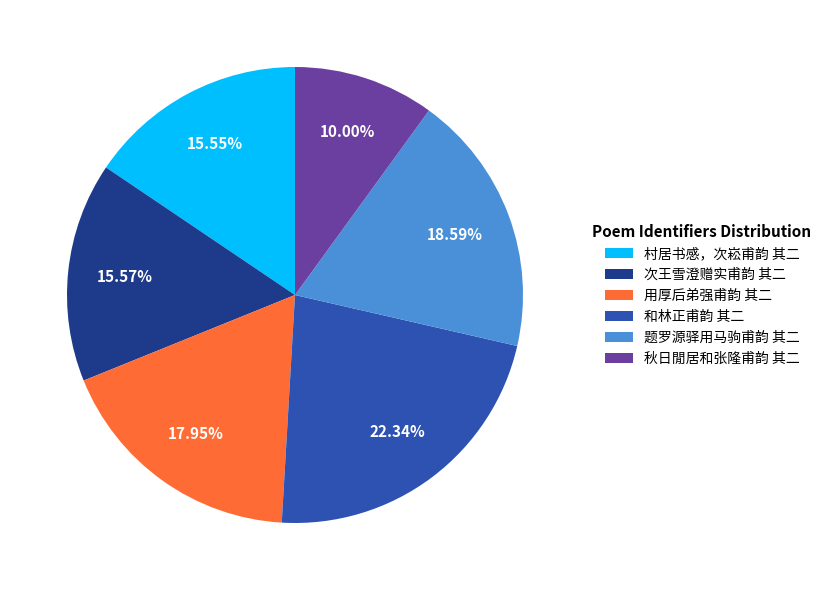

How many slices are in this pie chart?

6